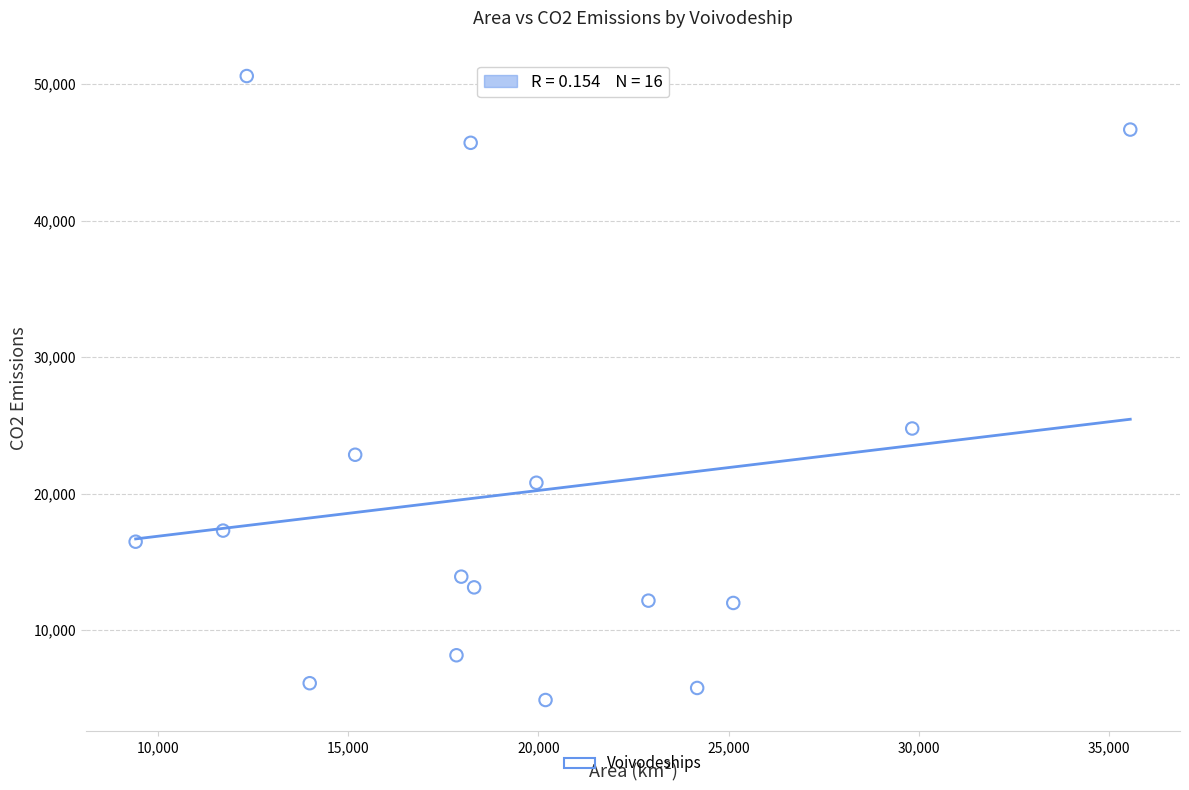

What Y value in the scatter plot is closest to 27735?

24768.5